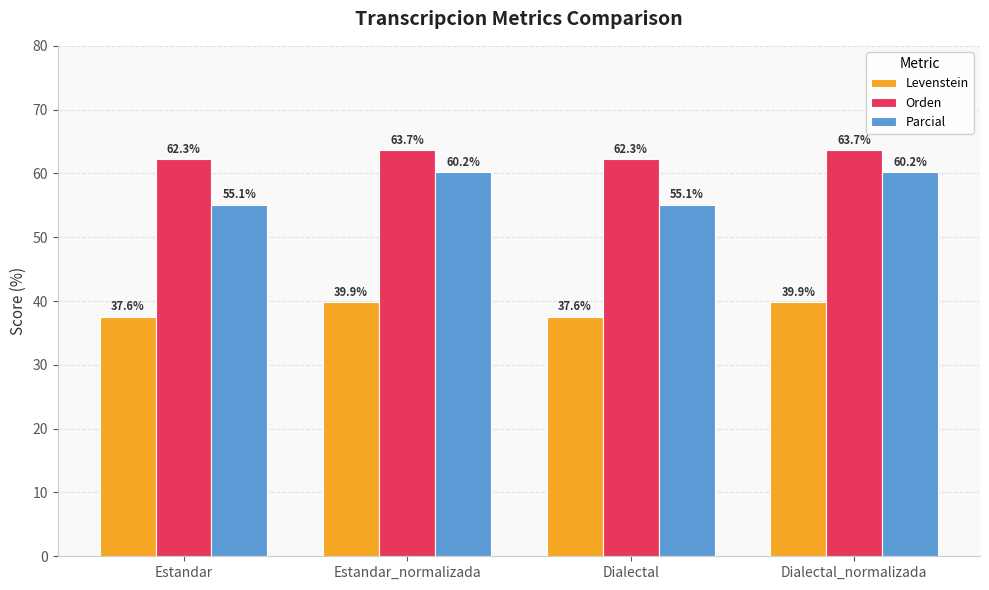

Count the number of data series in this chart.

3